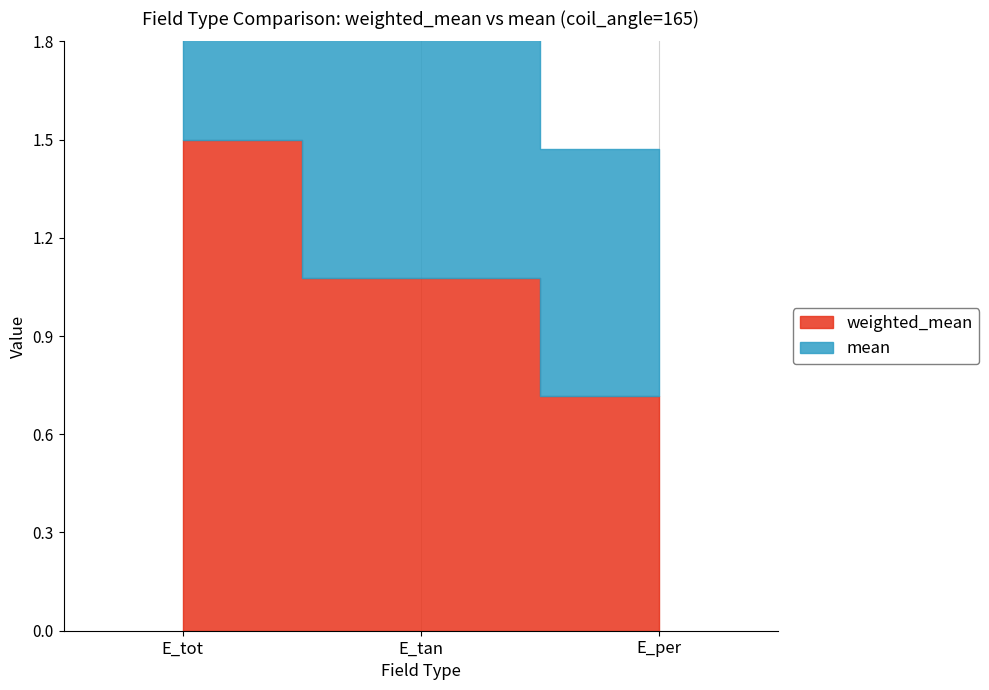

Read the mean value at E_tan.

0.9